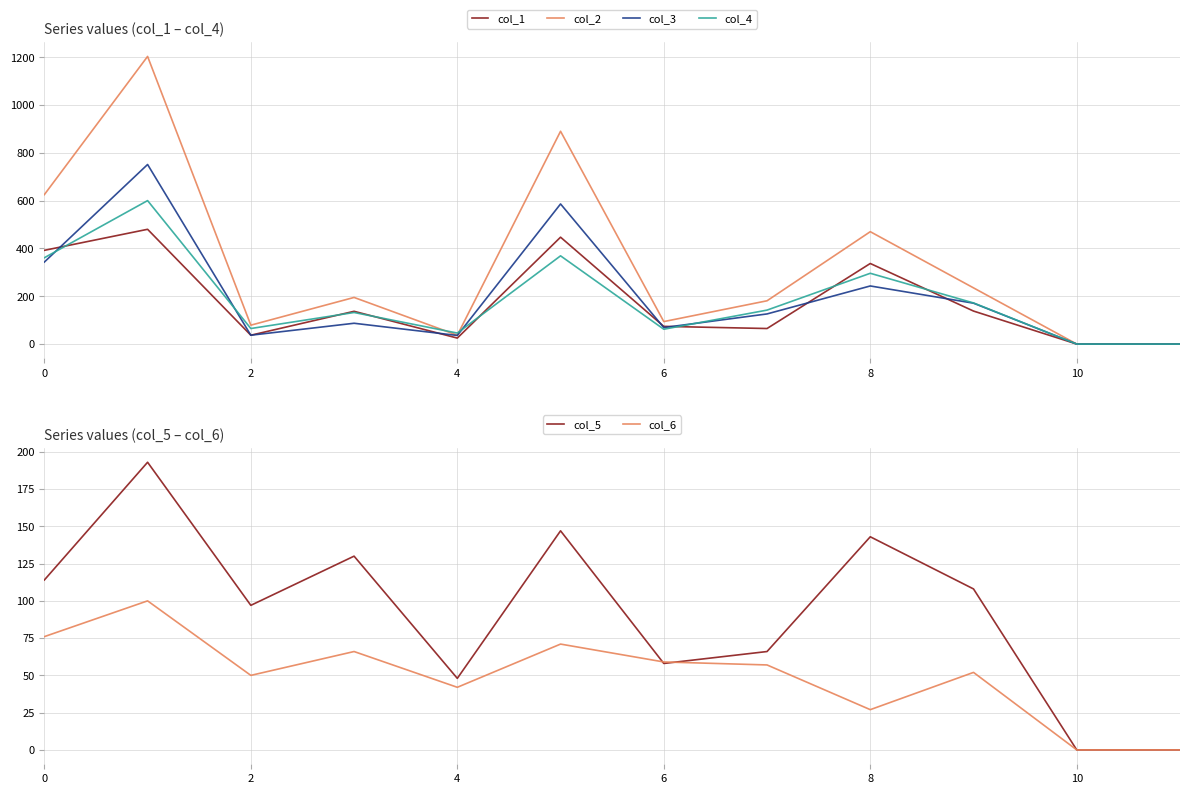

Reading left to right, list all the values displayed in this chart.

col_1: 392	480	37	137	25	447	74	65	337	138	0	0
col_2: 625	1203	79	195	37	890	94	181	470	235	0	0
col_3: 343	751	37	87	36	586	69	126	243	171	0	0
col_4: 361	600	65	132	46	369	62	142	296	172	0	0
col_5: 114	193	97	130	48	147	58	66	143	108	0	0
col_6: 76	100	50	66	42	71	59	57	27	52	0	0